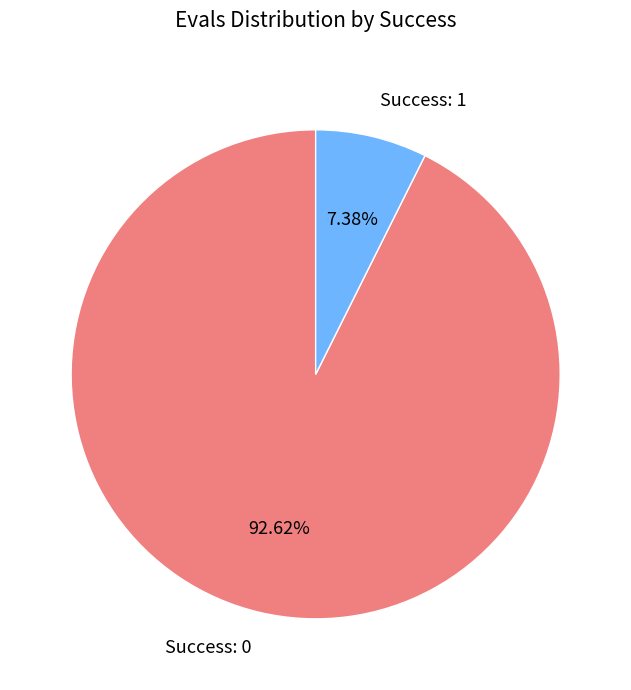

Approximately how many times larger is the value at Success: 0 compared to Success: 1?

12.6